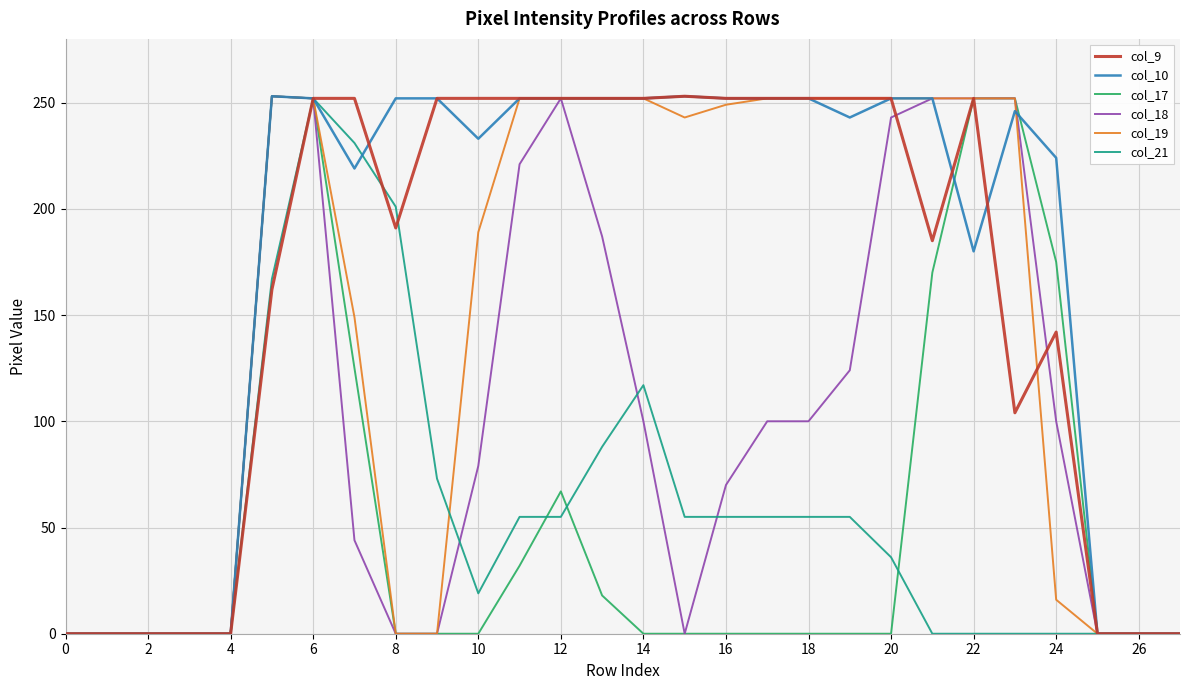

What are all the series names shown in the legend?

col_9, col_10, col_17, col_18, col_19, col_21